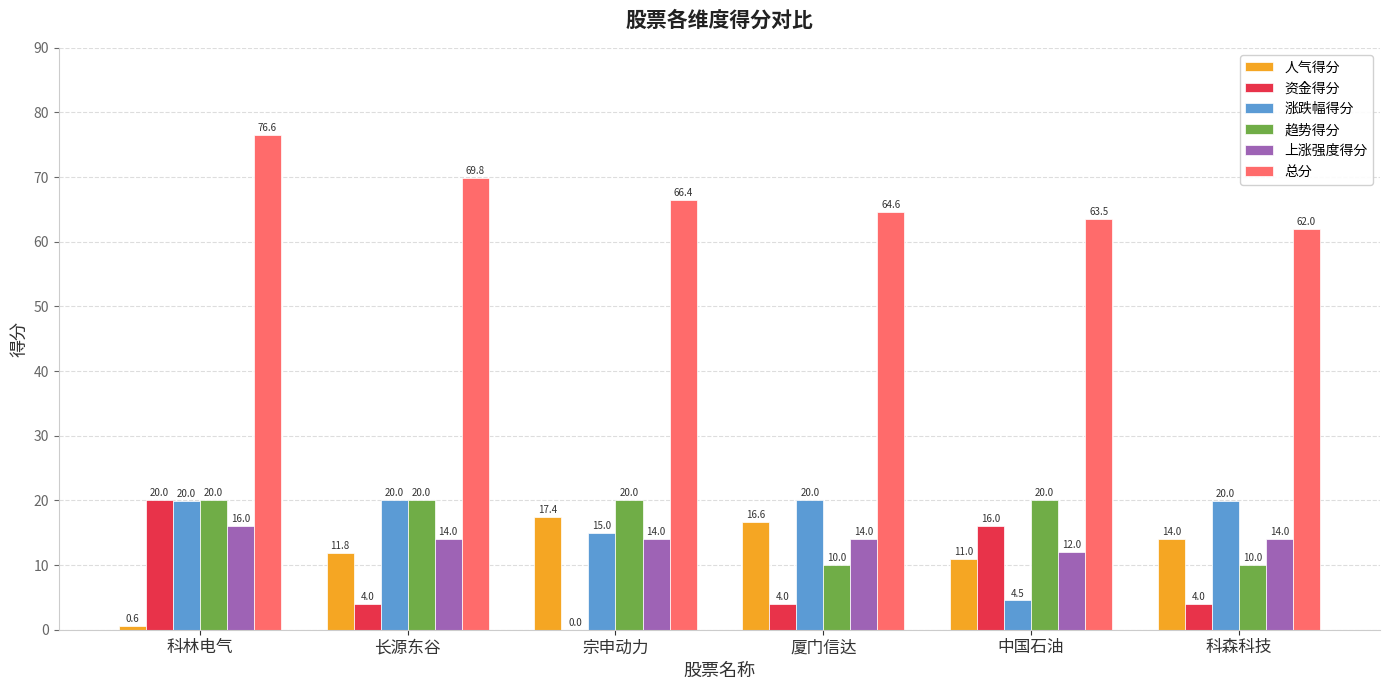

What is the sum of all 趋势得分 values?

100.0